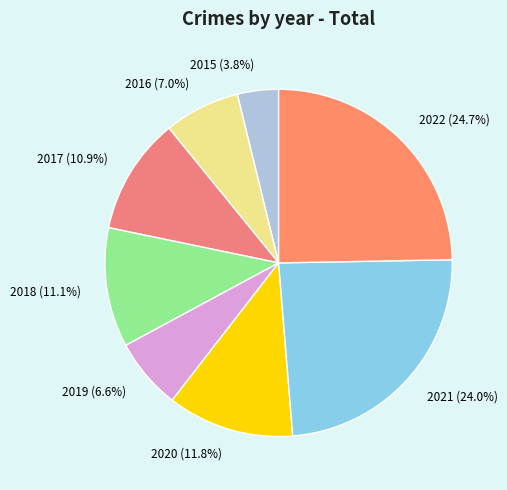

What is the ratio of the value at 2018 to the value at 2021?

0.5